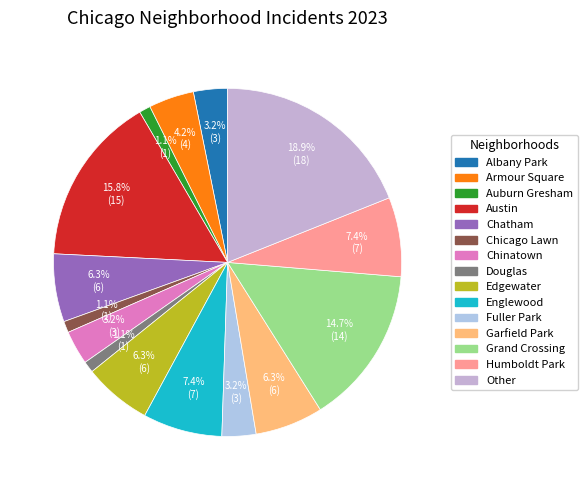

What is the total percentage of Other and Auburn Gresham?

20.0%